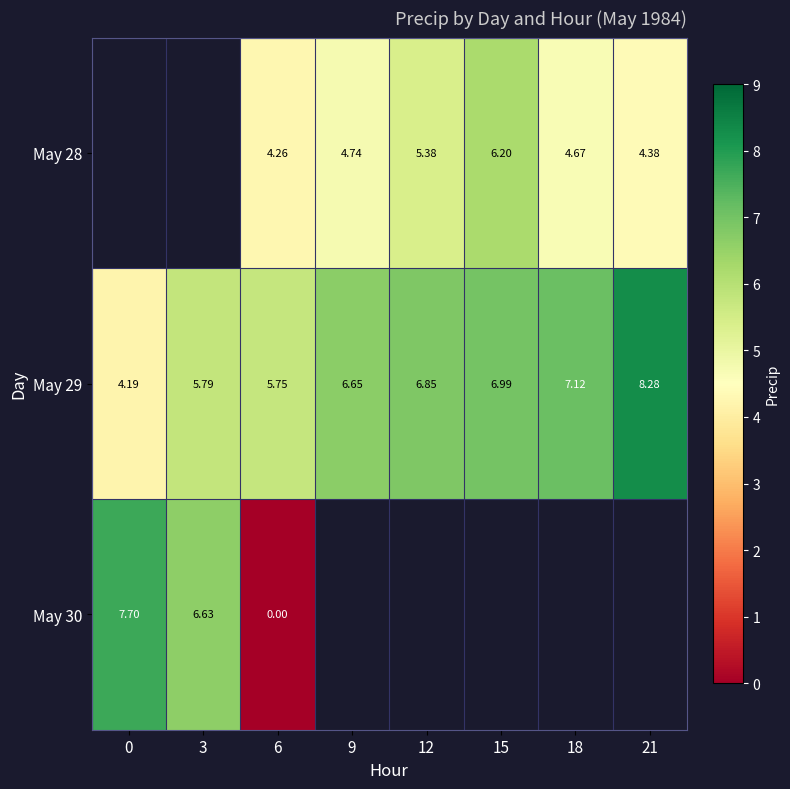

The May 29 series shows 1.6 at 18. True or false?

False